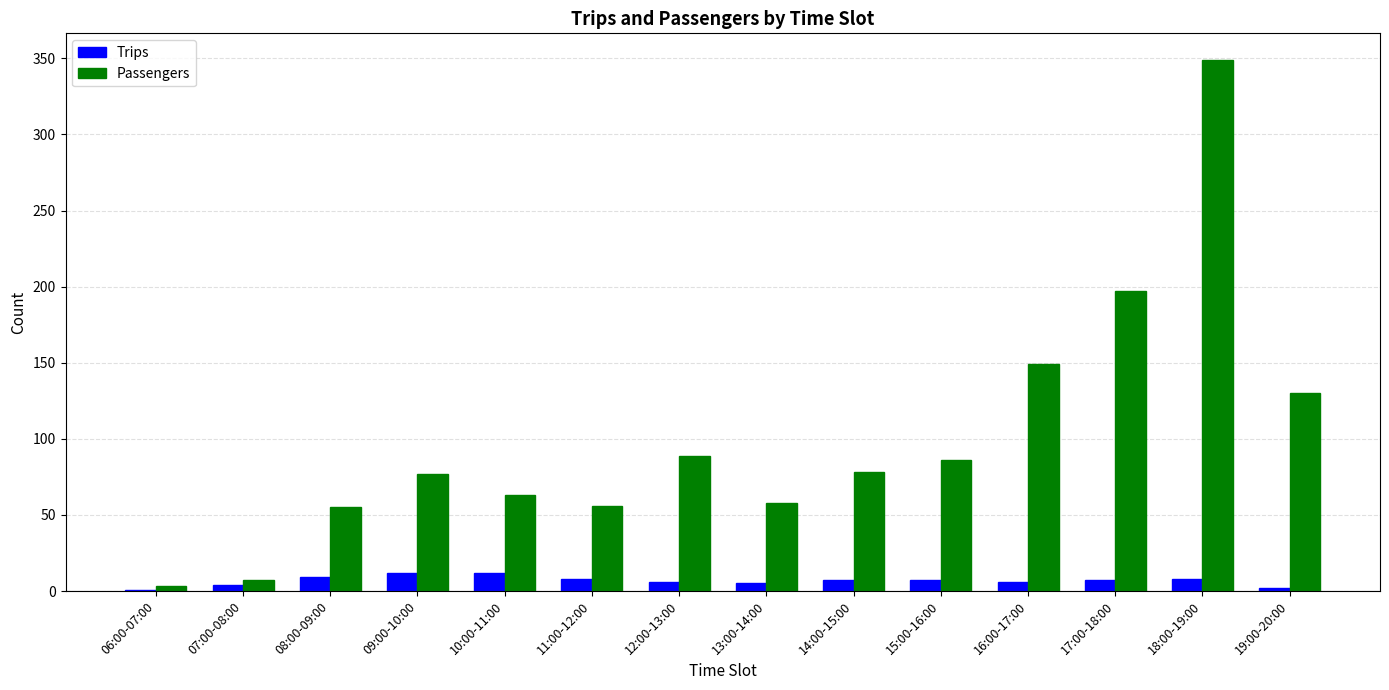

At which category is the sum across all series the highest?

18:00-19:00